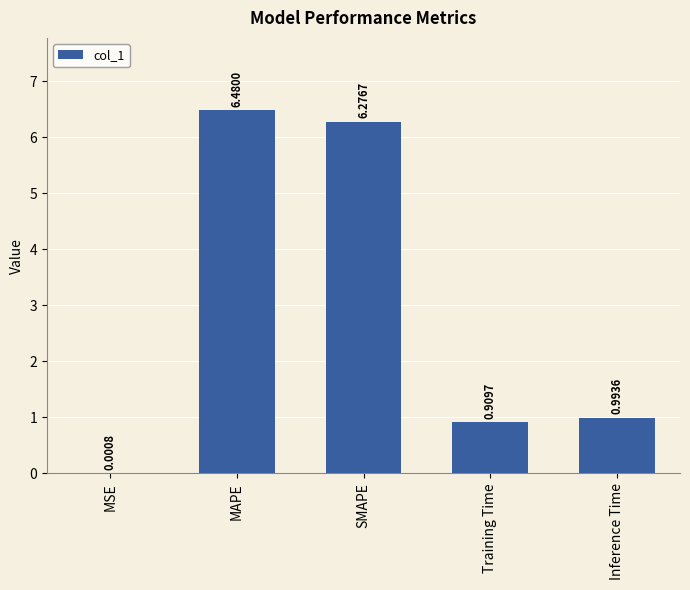

Which label corresponds to the largest value in the chart?

MAPE